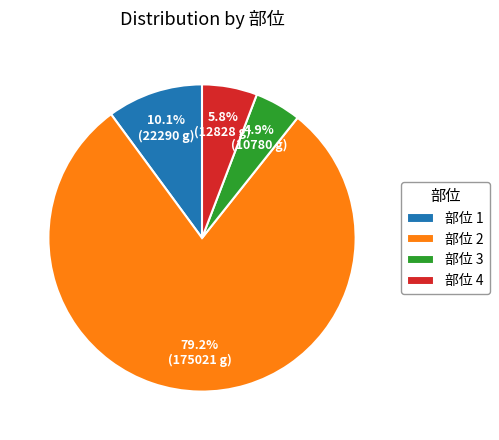

Which category has the biggest portion of the pie?

部位 2